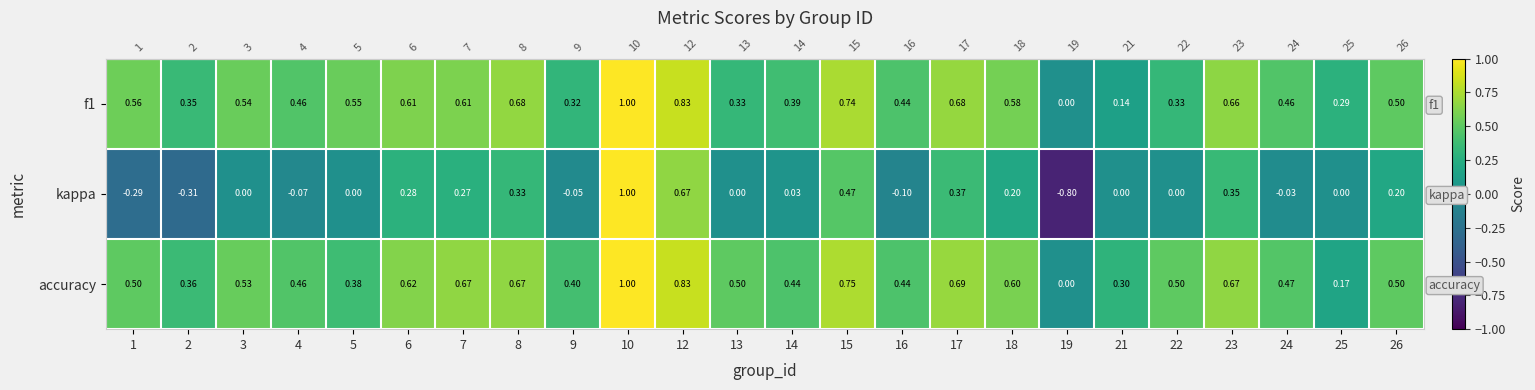

What is the spread (max minus min) of values at 8?

0.3